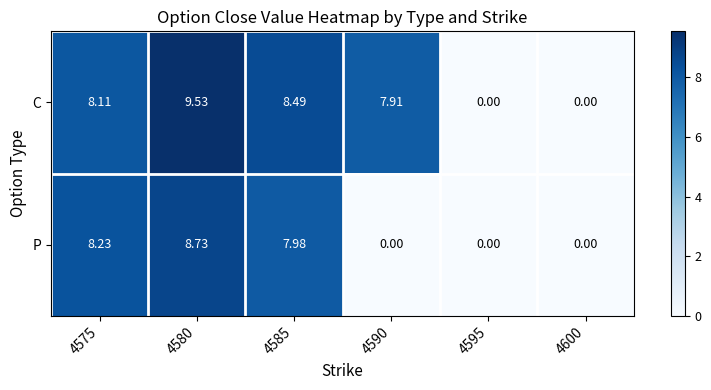

Which series has the largest range (max minus min)?

C